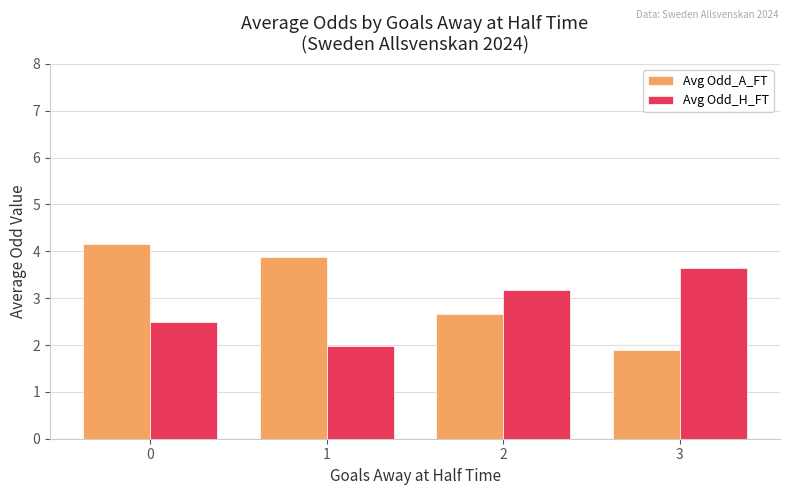

How many series are shown in this chart?

2